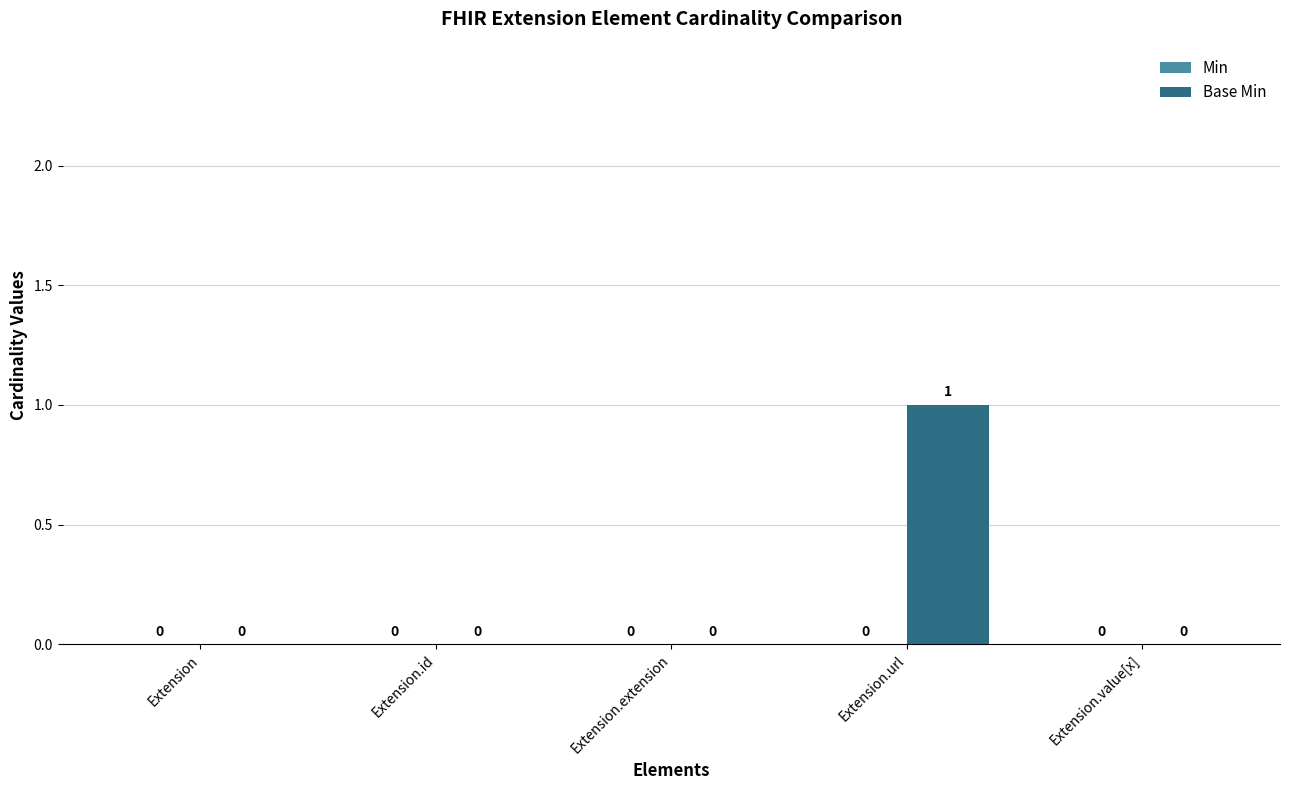

Are the bars horizontal?

No